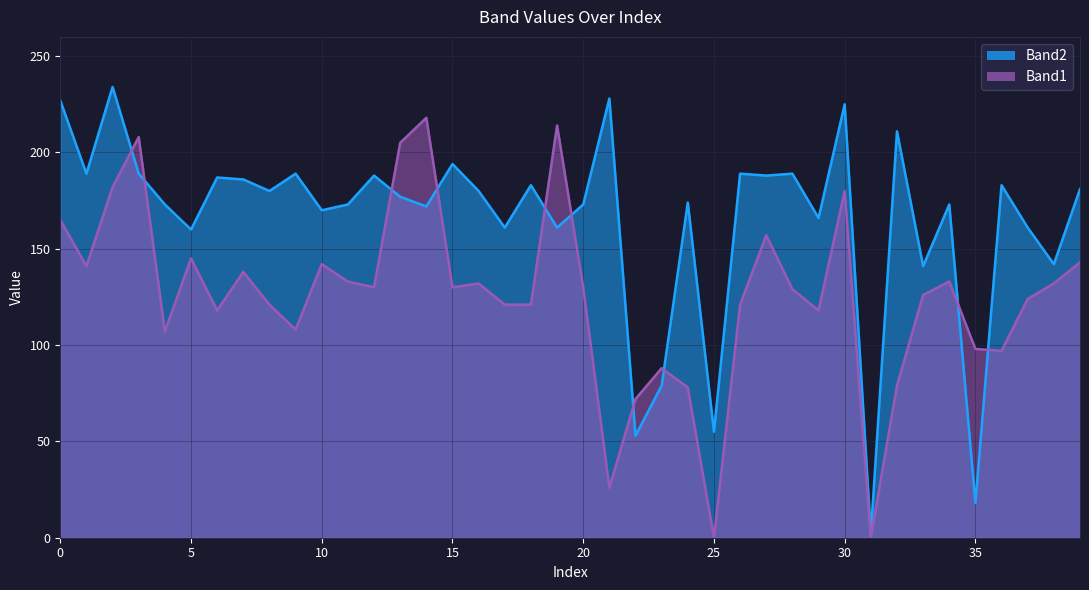

Read the Band2 value at 17.

161